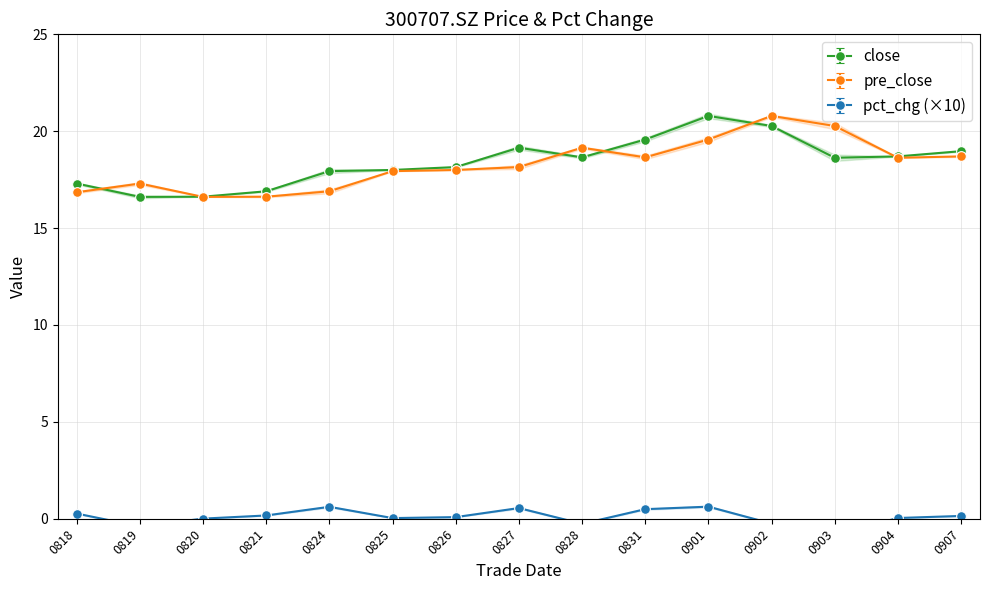

Is it true that pre_close equals 10.3 at 0819?

False